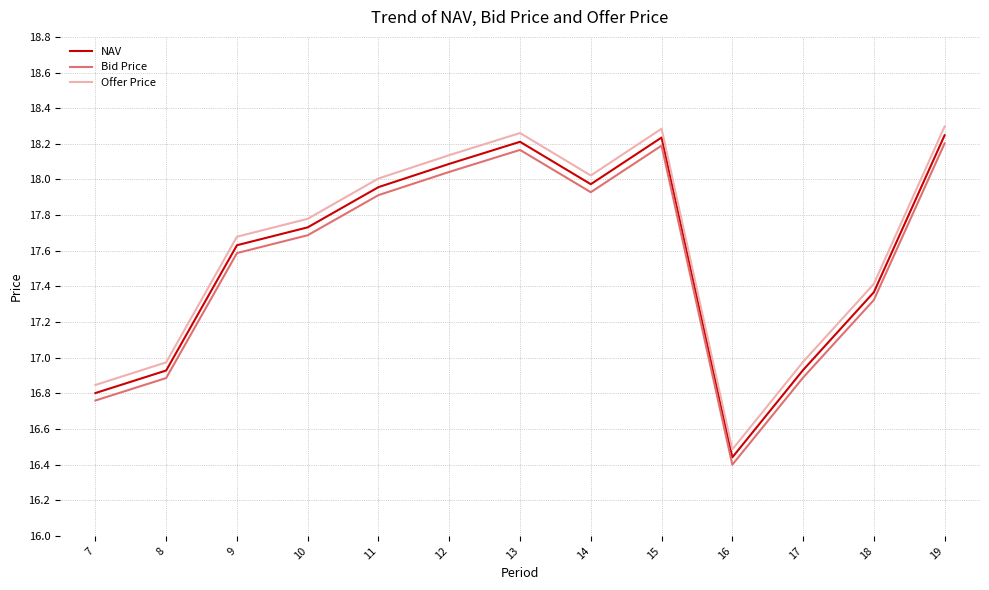

Rank the series by their average value, from lowest to highest.

Bid Price, NAV, Offer Price